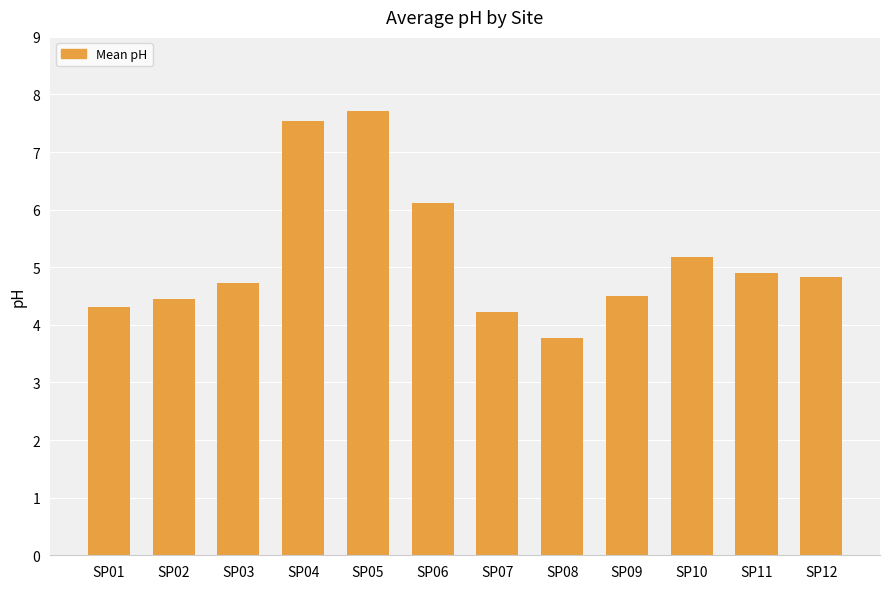

What is the average value?

5.2